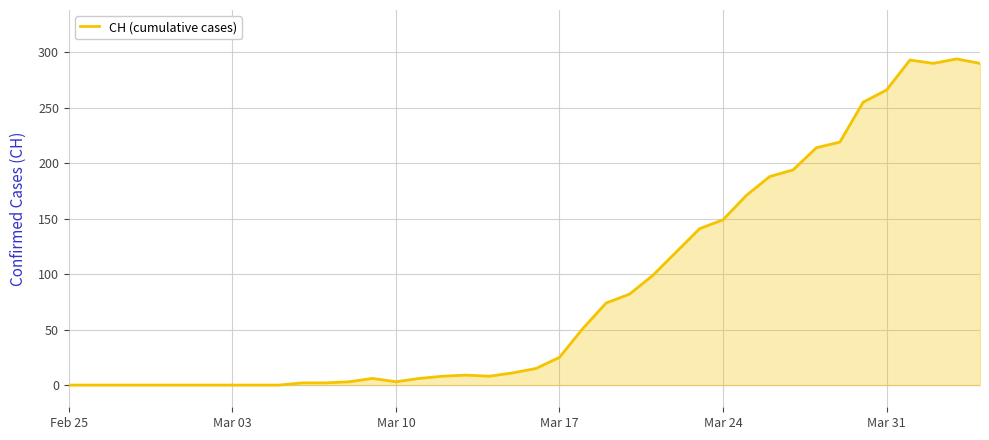

True or false: there are more than 2 points higher than both neighbors.

True